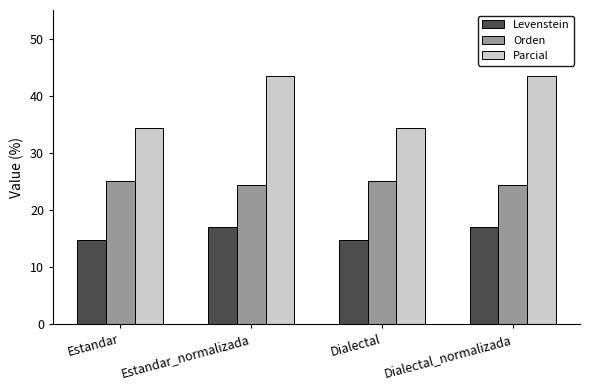

How many values in the Parcial series exceed 43?

2